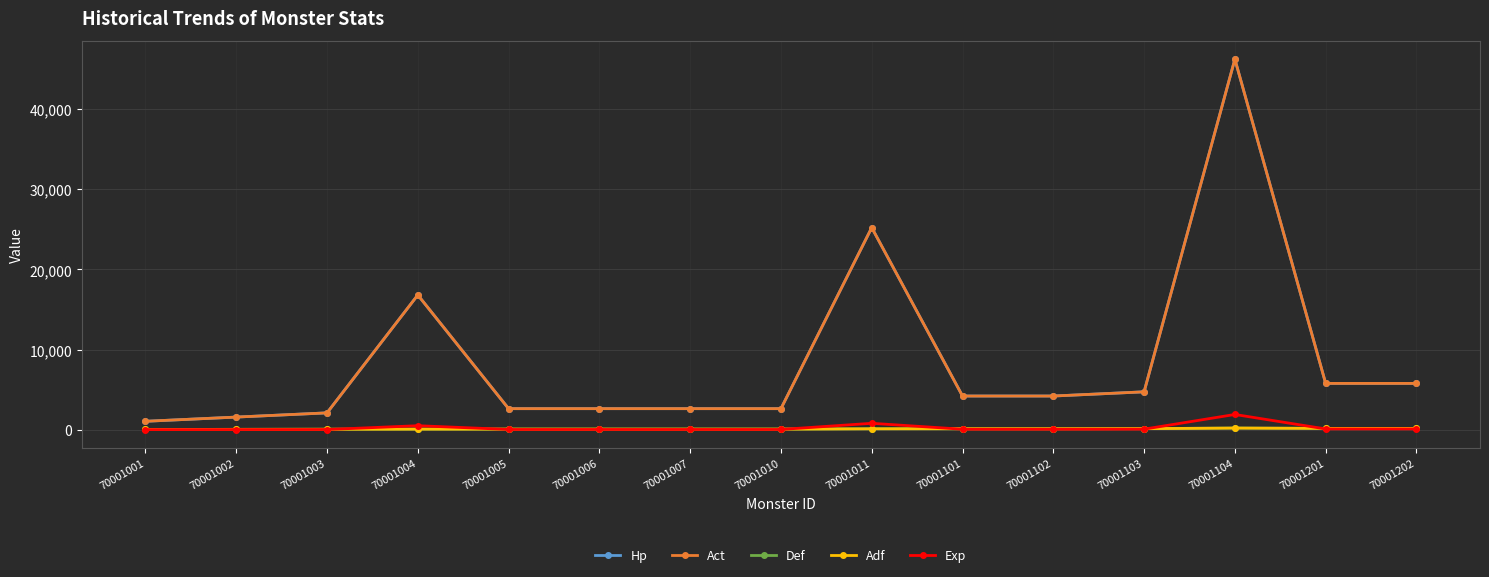

Between 70001101 and 70001102, which is larger?

70001101